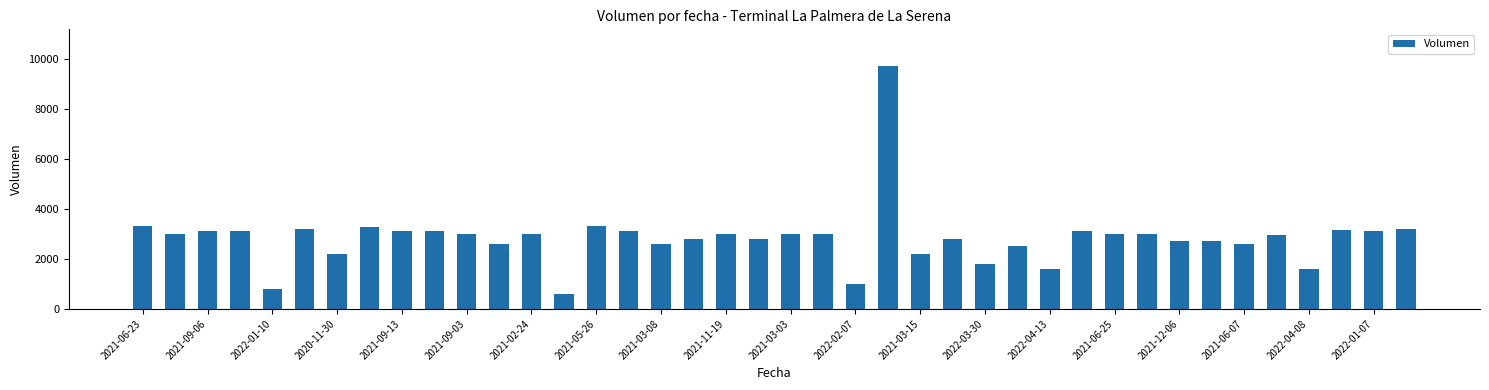

Does the chart contain any negative values?

No